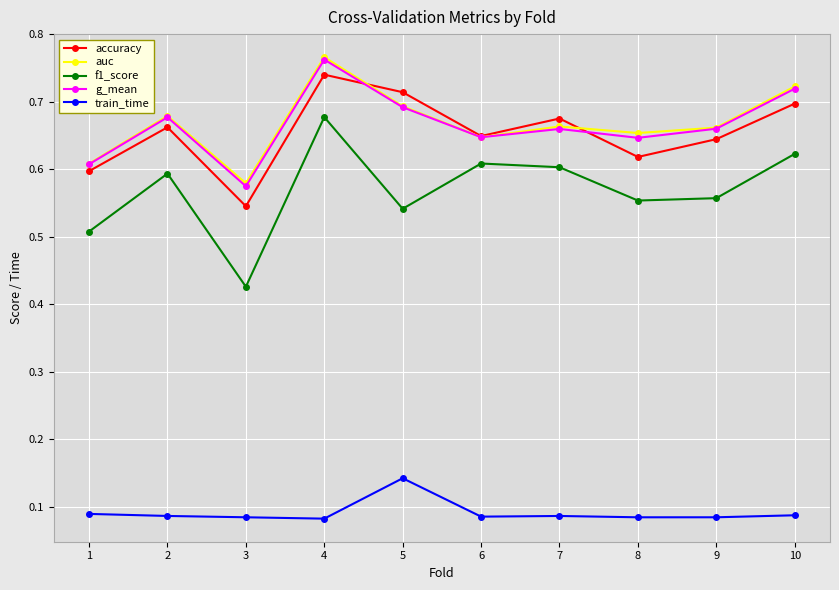

What are all the series names shown in the legend?

accuracy, auc, f1_score, g_mean, train_time